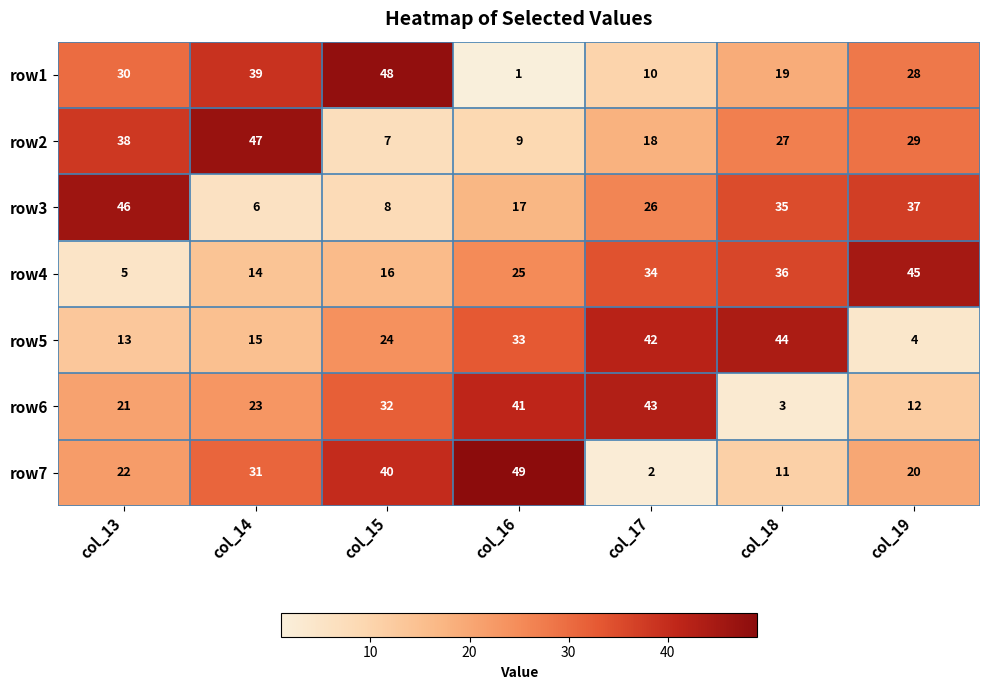

Is it true that row2 equals 64 at col_13?

False